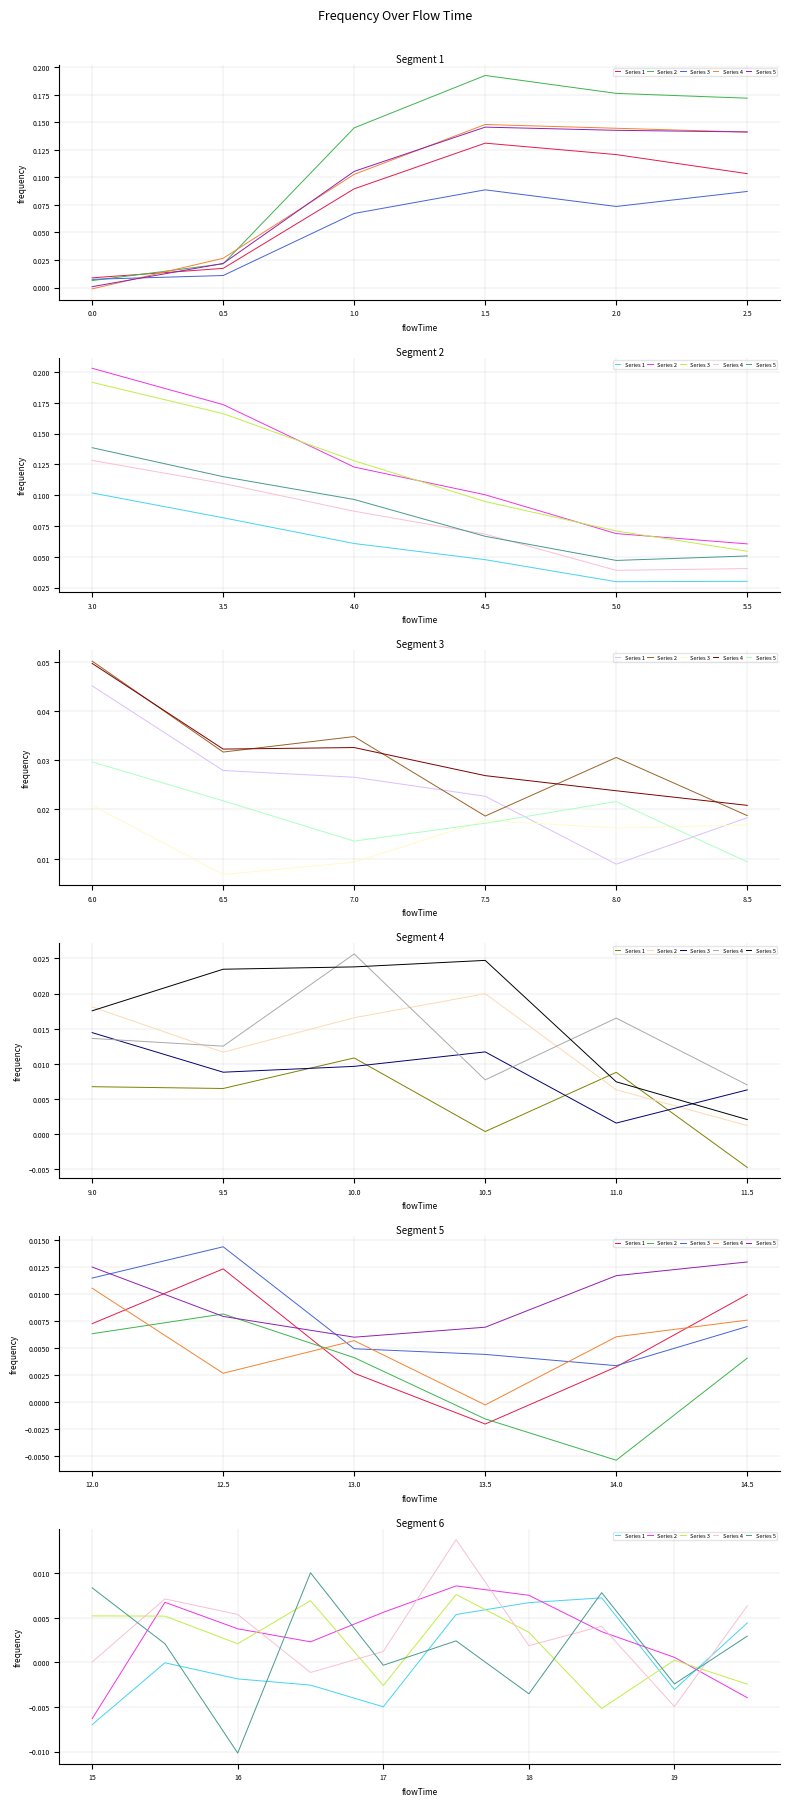

What position from the right is 0.0?

9